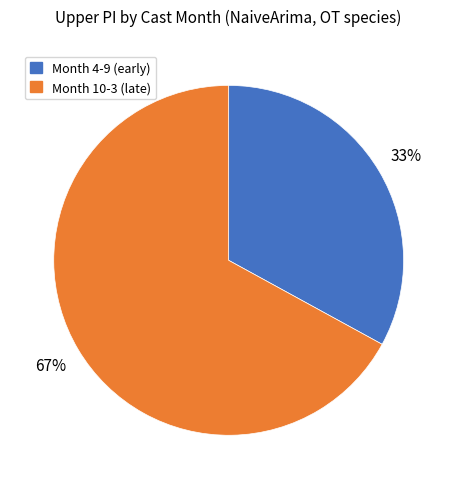

Is there a majority slice in this chart?

Yes